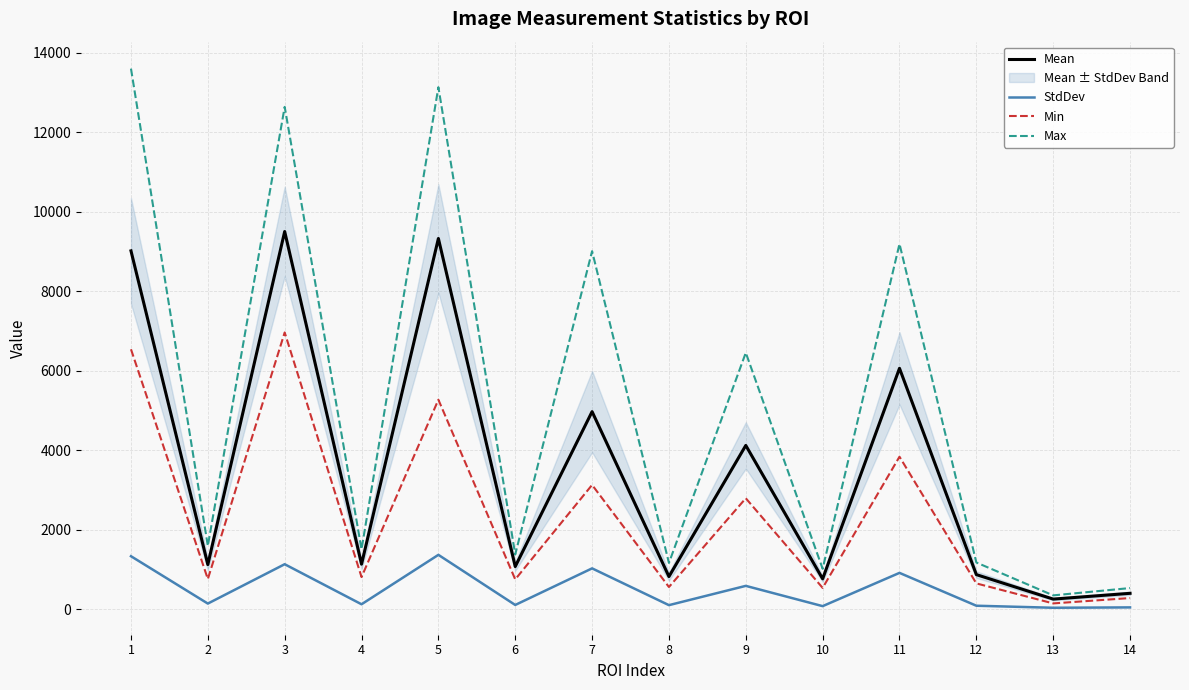

Reading right to left, extract all data points from this chart.

Mean: 14=395.9	13=250.5	12=866.4	11=6056.0	10=759.7	9=4116.3	8=817.0	7=4966.4	6=1069.2	5=9322.1	4=1128.8	3=9497.4	2=1118.5	1=9010.8
StdDev: 14=41.6	13=32.4	12=83.7	11=909.9	10=73.2	9=583.2	8=98.1	7=1023.3	6=102.9	5=1363.5	4=120.4	3=1127.8	2=137.8	1=1329.0
Min: 14=277.0	13=142.0	12=645.0	11=3832.0	10=532.0	9=2787.0	8=554.0	7=3123.0	6=746.0	5=5266.0	4=805.0	3=6958.0	2=755.0	1=6535.0
Max: 14=528.0	13=344.0	12=1171.0	11=9186.0	10=1013.0	9=6448.0	8=1160.0	7=9003.0	6=1374.0	5=13127.0	4=1503.0	3=12633.0	2=1587.0	1=13595.0